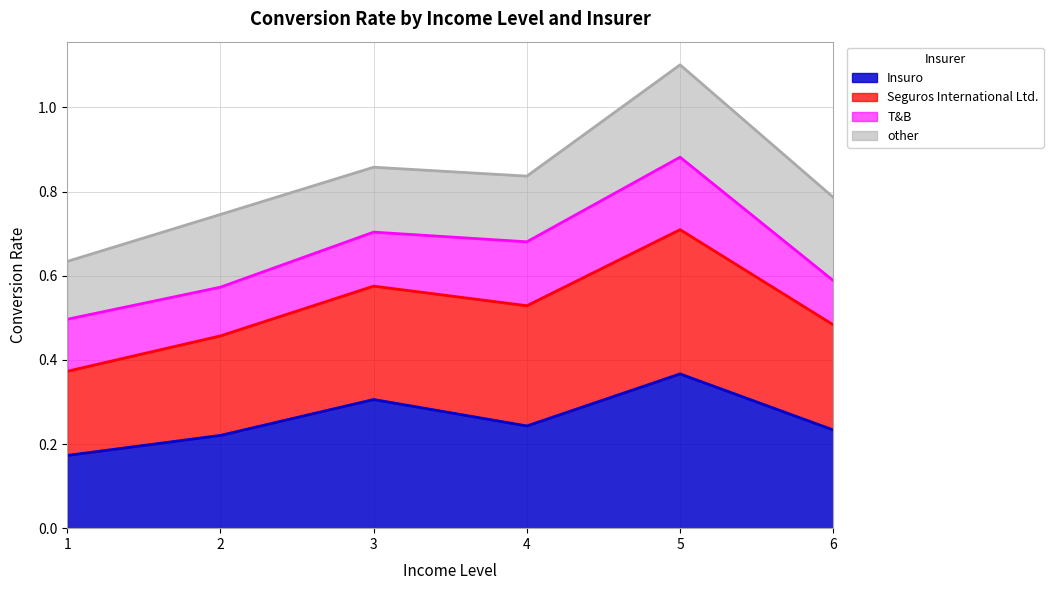

At which category does Seguros International Ltd. reach its first local peak?

3